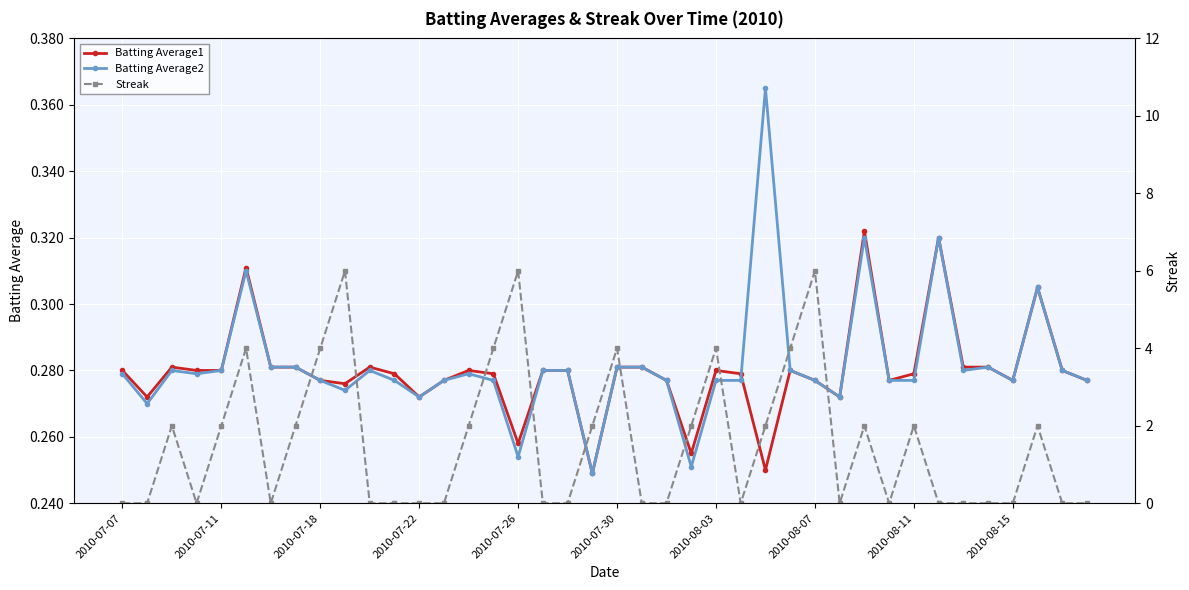

What is the maximum value shown in the chart?

6.0